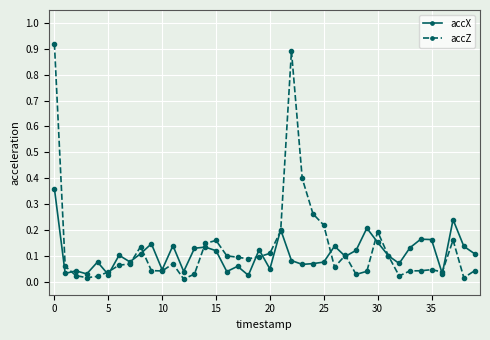

List the series in order of their peak value, highest first.

accZ, accX